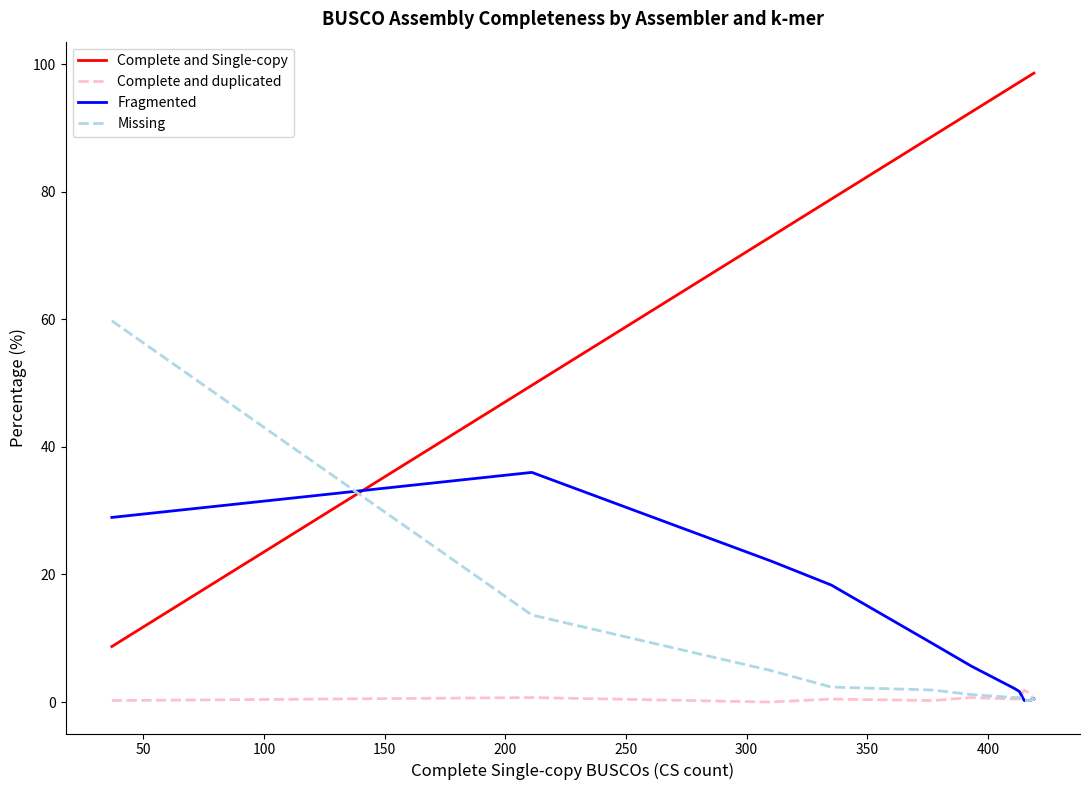

What is the average value of the Complete and Single-copy series?

83.9